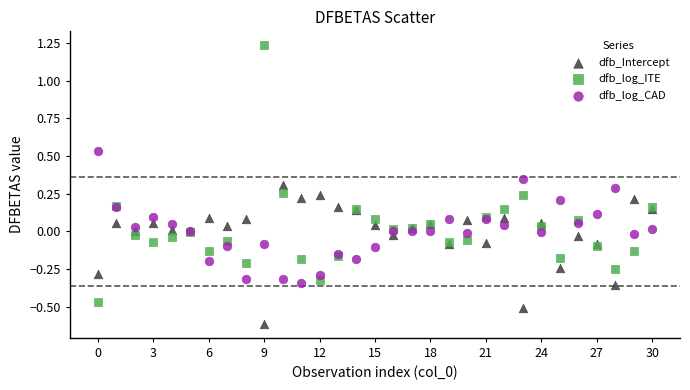

Which series contains the highest Y value?

dfb_log_ITE